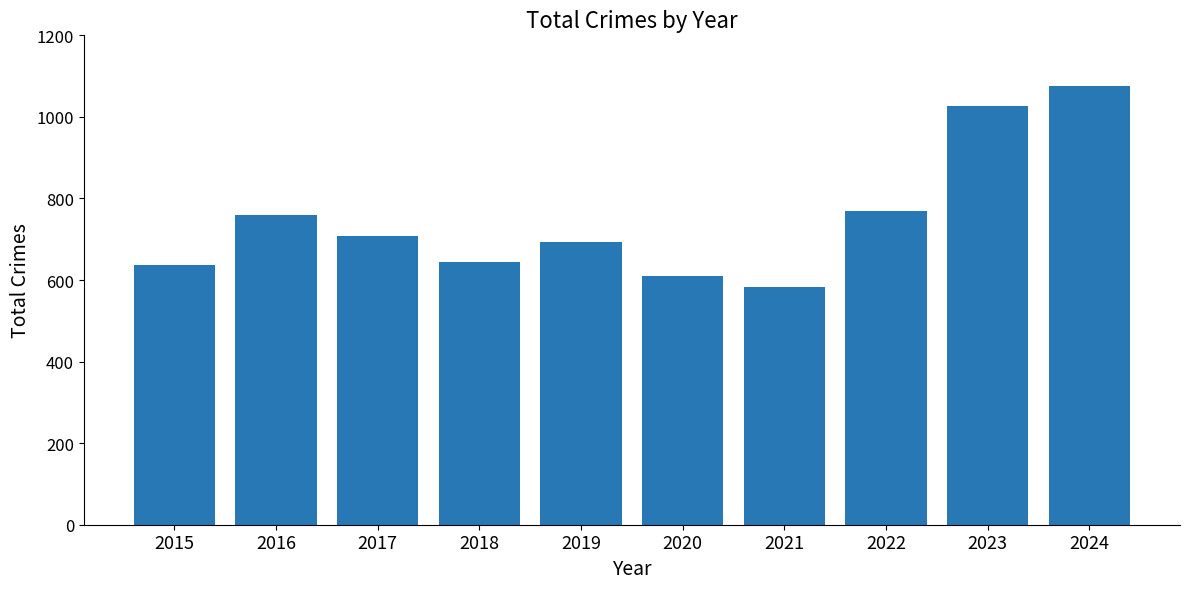

What is the value of the 2nd bar from the left?

760